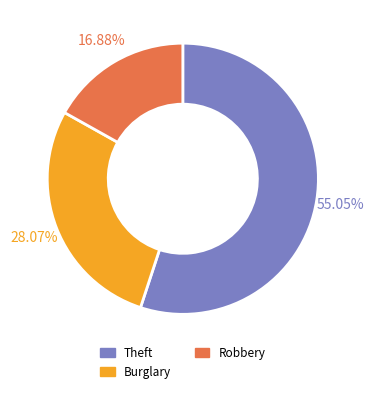

Is the sum of Robbery and Theft greater than half?

Yes